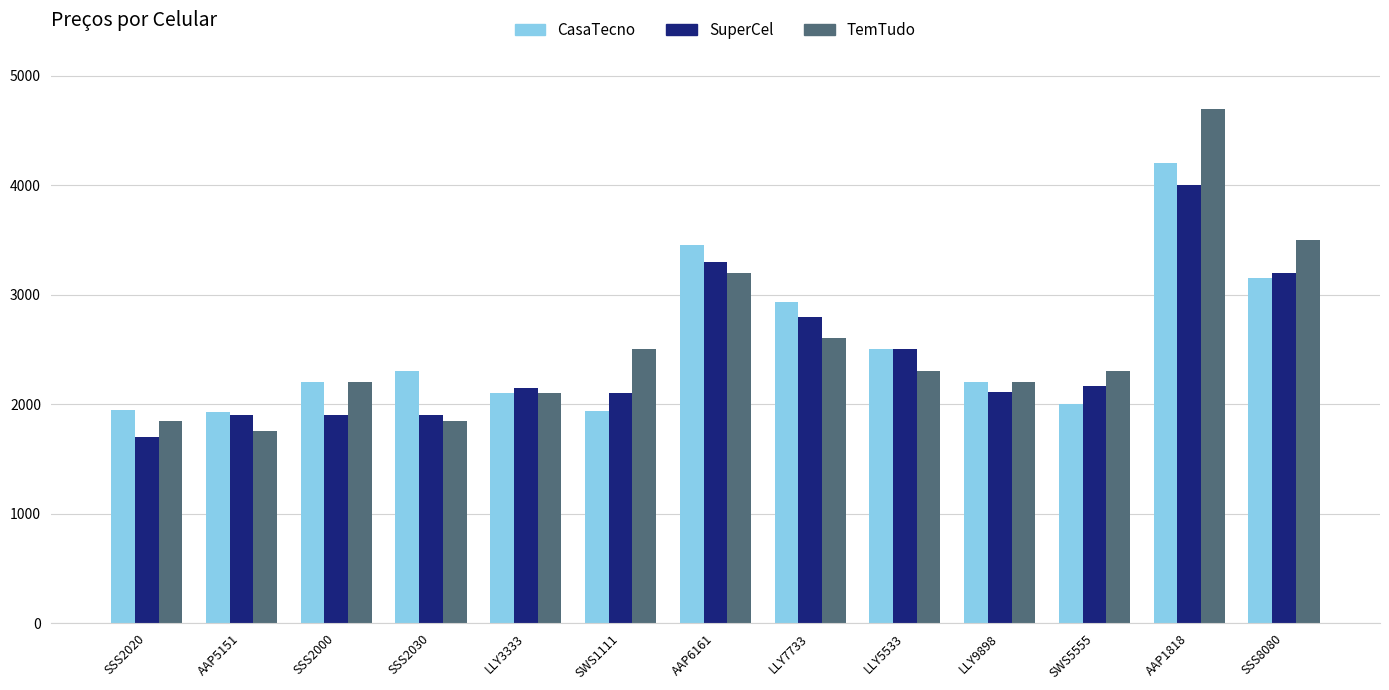

How many data points in CasaTecno are less than 2200?

5